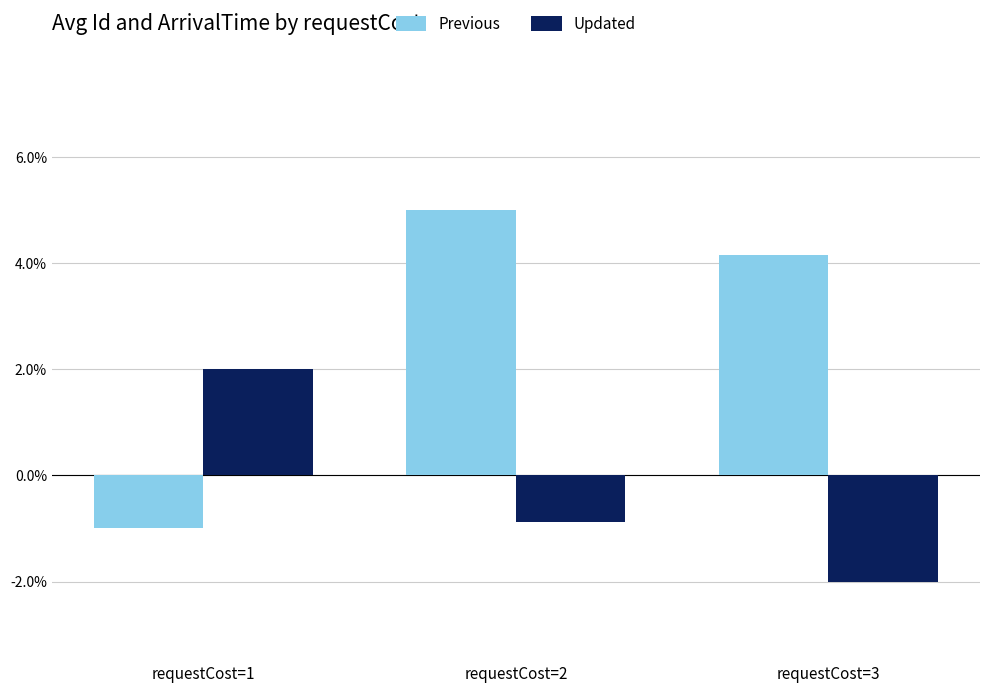

Which series has the largest total across all categories?

Previous